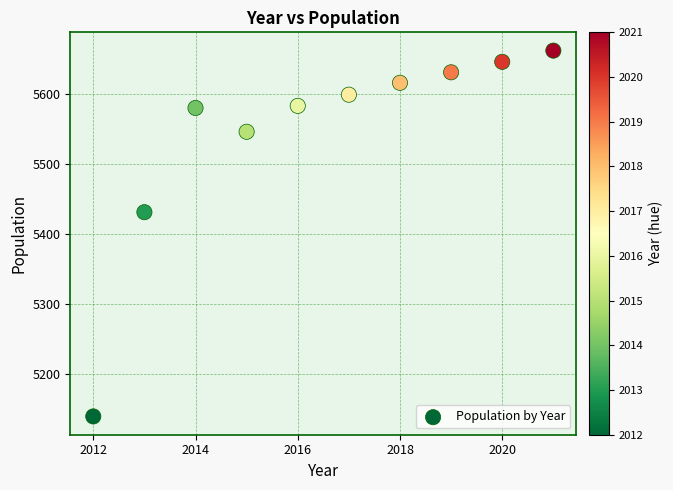

What is the average Y value?

5543